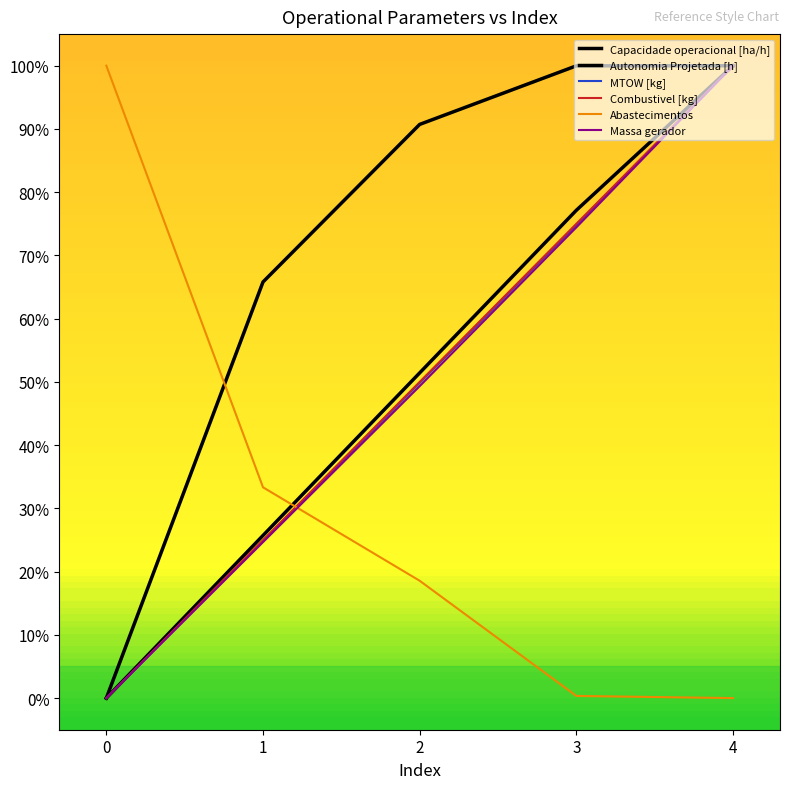

How many lines are shown in the chart?

6